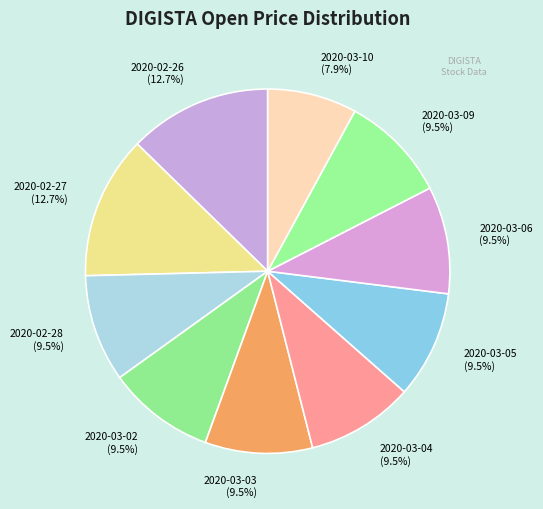

How much of the chart is everything except 2020-03-05 (9.5%)?

90.5%